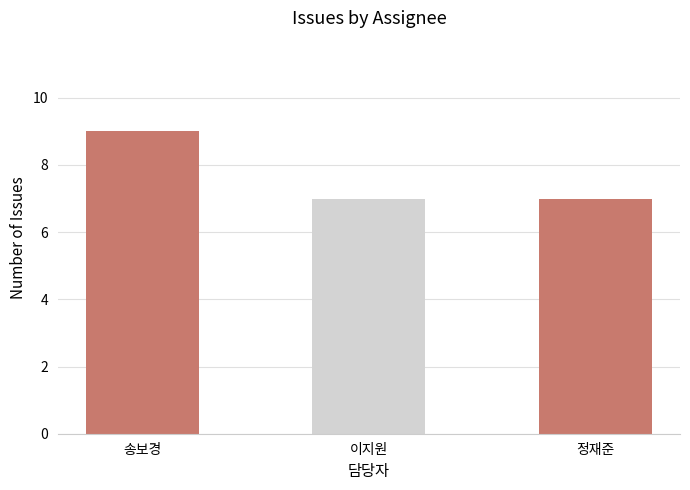

Between 정재준 and 송보경, which is larger?

송보경